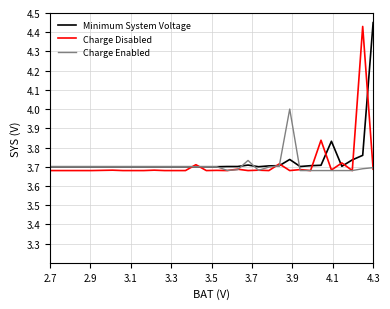

What is the value of the Minimum System Voltage point at the 30th from the left?

3.7